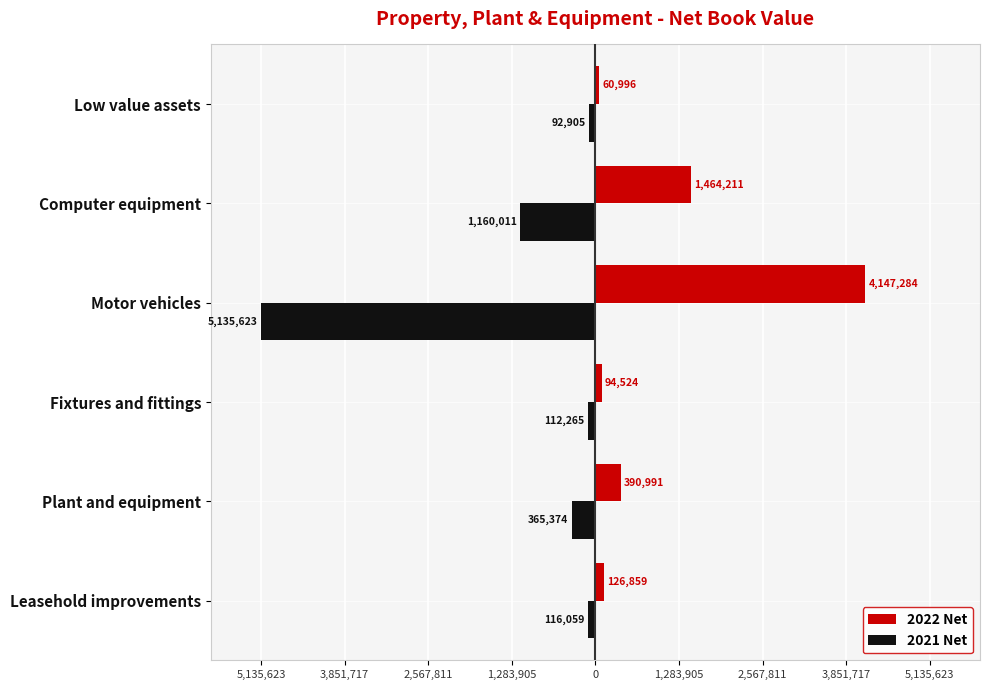

Reading left to right, list all the values displayed in this chart.

2022 Net: 126859	390991	94524	4147284	1464211	60996
2021 Net: -116059	-365374	-112265	-5135623	-1160011	-92905